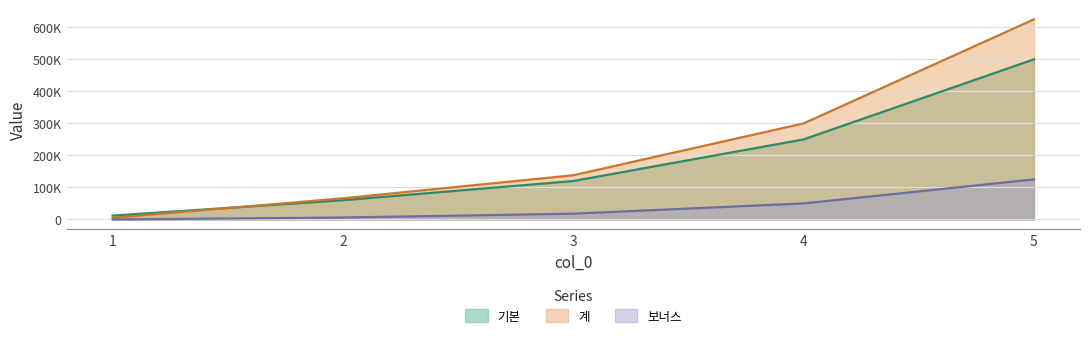

List the labels in order of 기본 value, largest first.

5, 4, 3, 2, 1